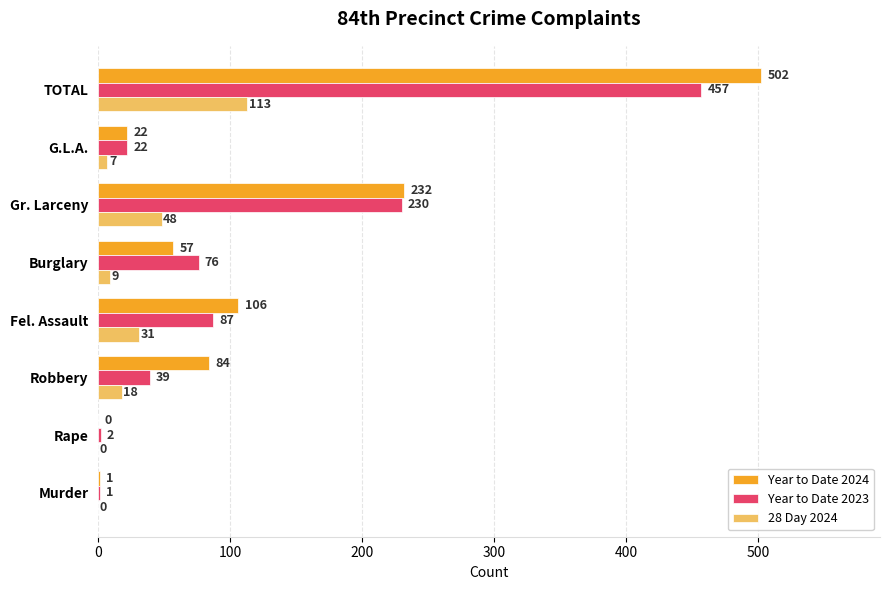

What is the sum of the 28 Day 2024 values at Fel. Assault and Robbery?

49